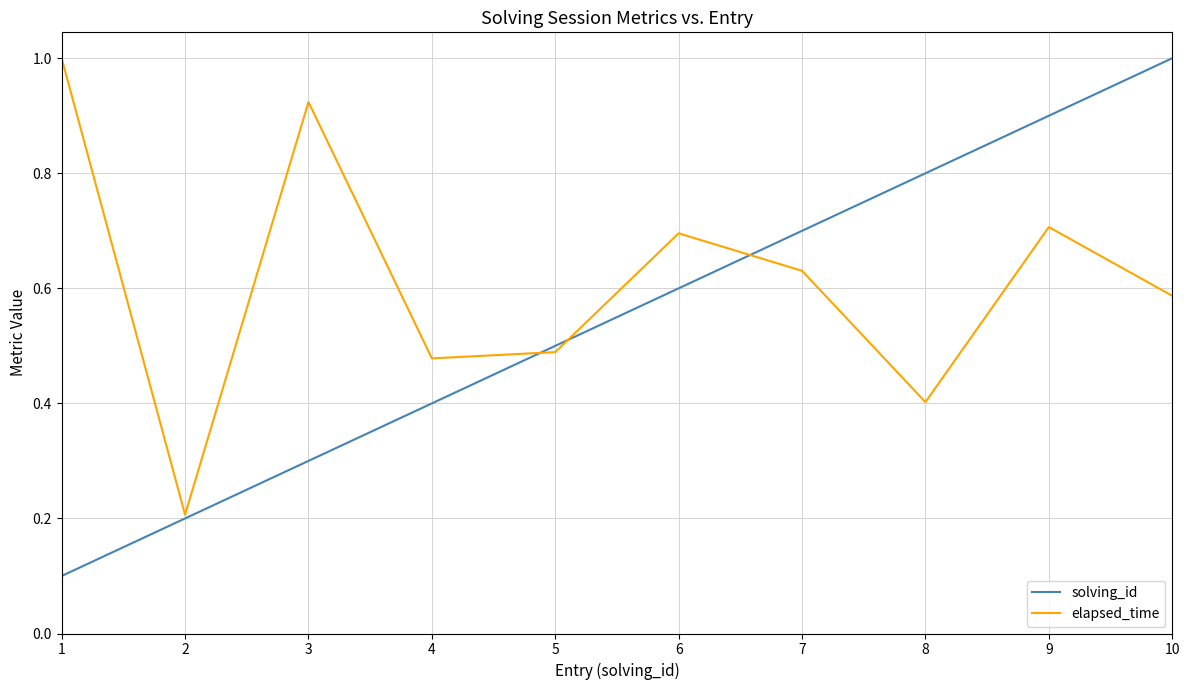

List the series in order of their overall mean, highest first.

elapsed_time, solving_id